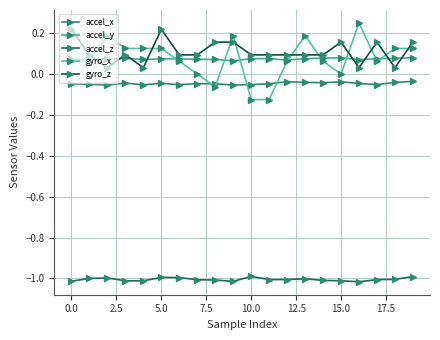

Count the number of data series in this chart.

5